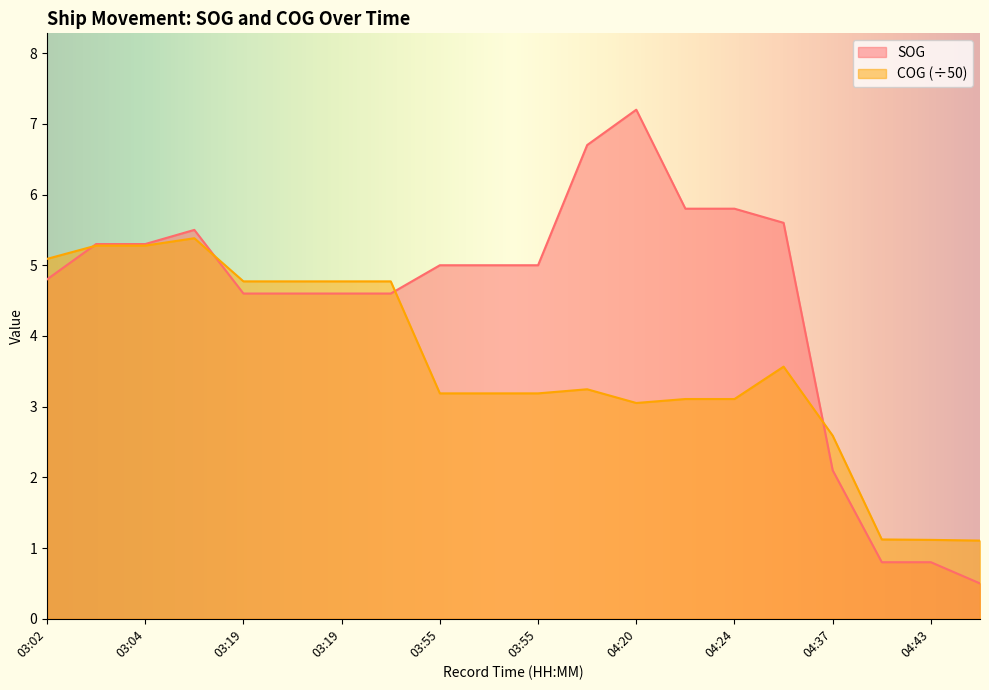

Is the value of COG at 03:55 greater than the value of SOG at 04:43?

Yes